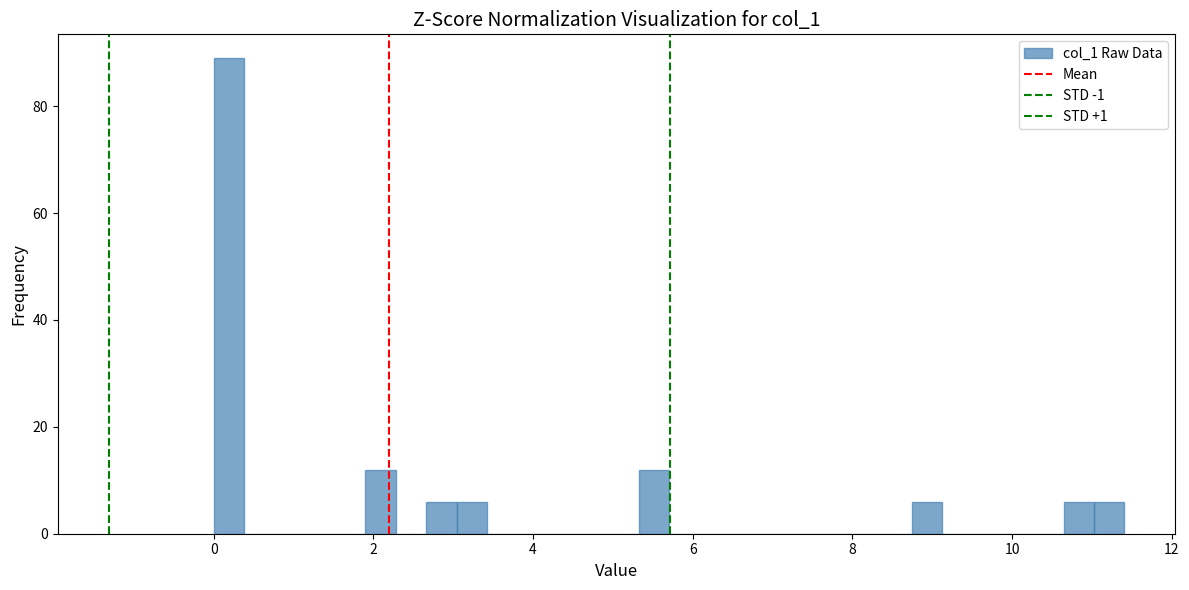

Around what value on the x-axis is the tallest bar? Give the approximate position of its centre, as read against the axis.

0.2